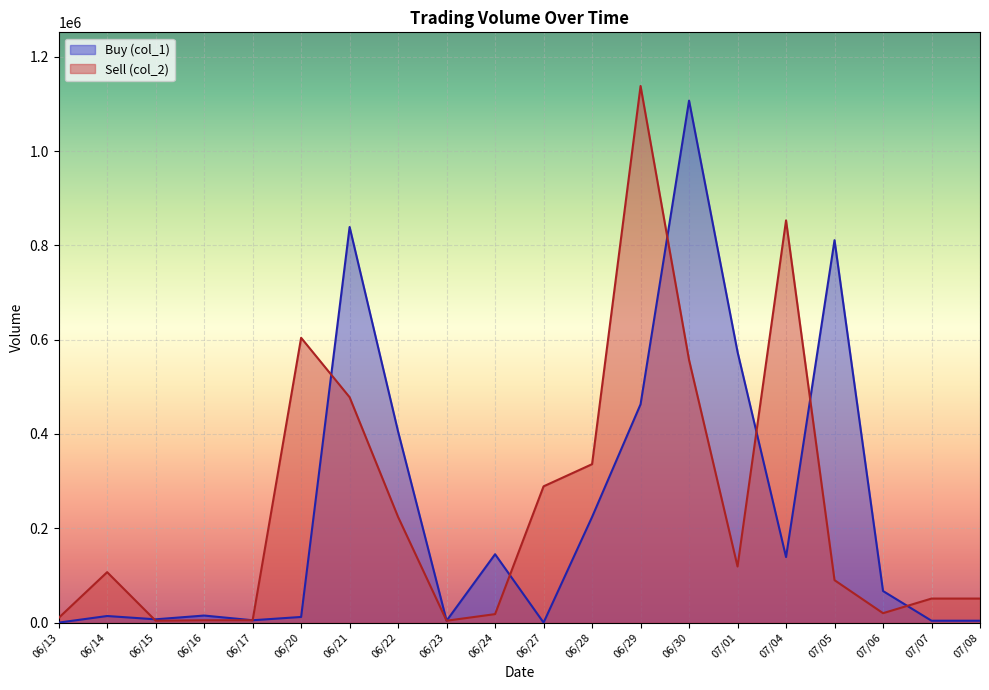

What is the maximum value shown in the chart?

1138000